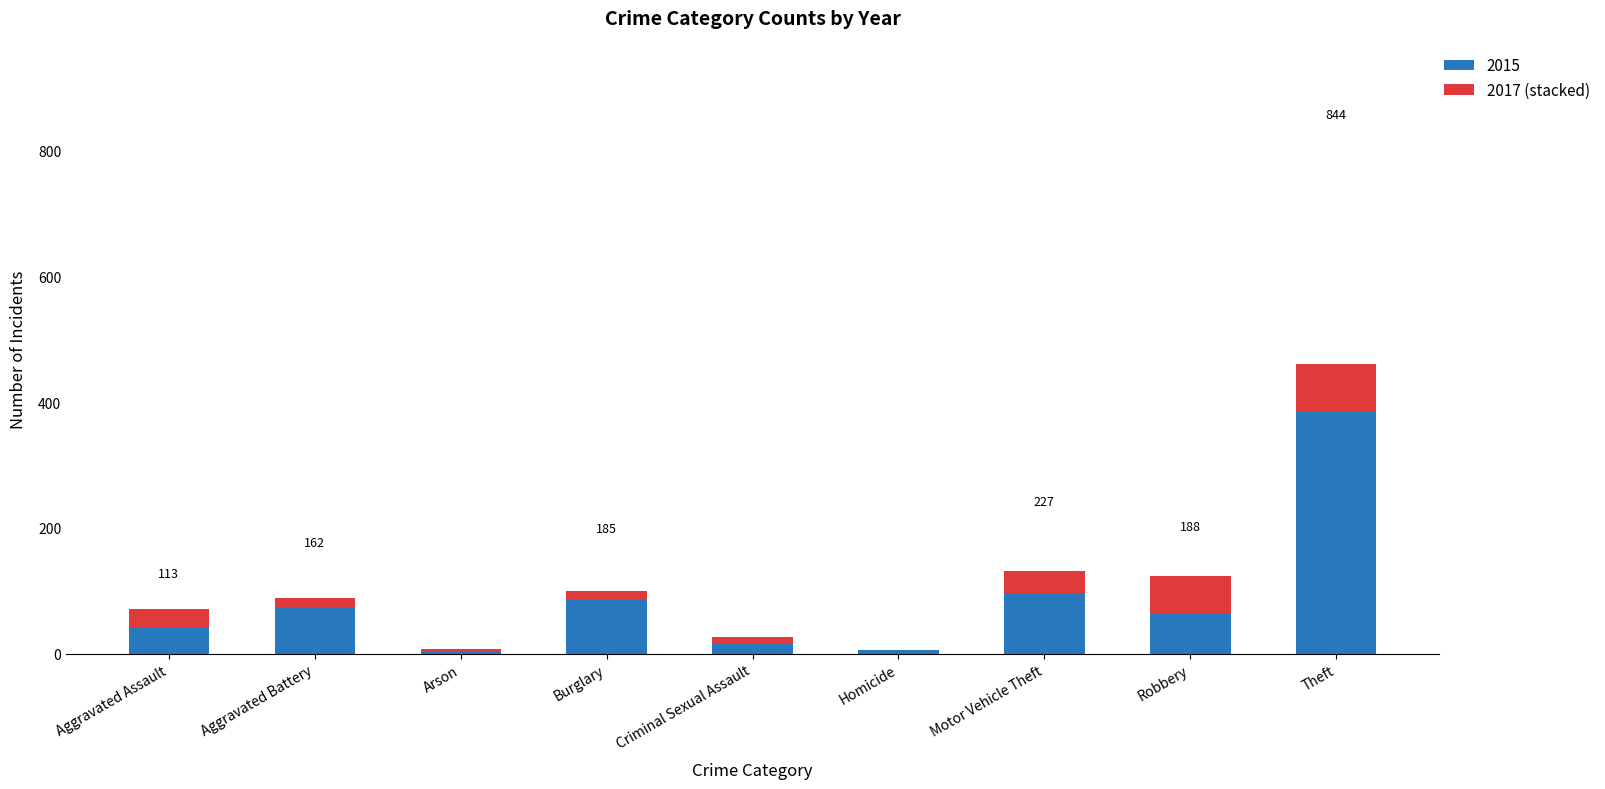

What value does the 2015 series have at Motor Vehicle Theft?

95